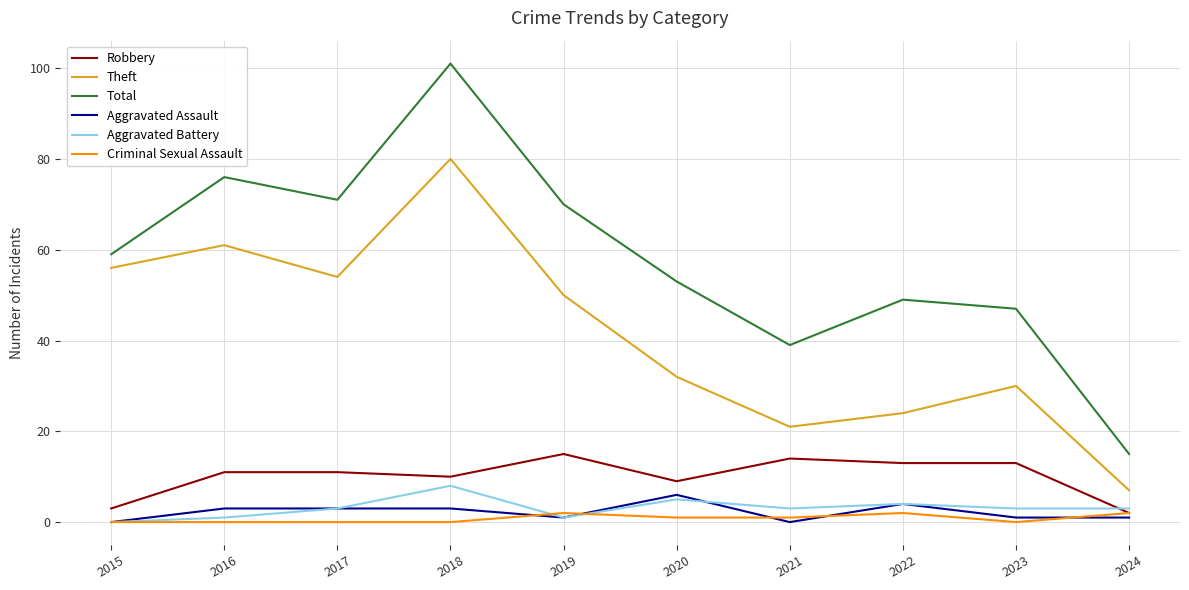

True or false: Theft and Robbery cross at least once.

False